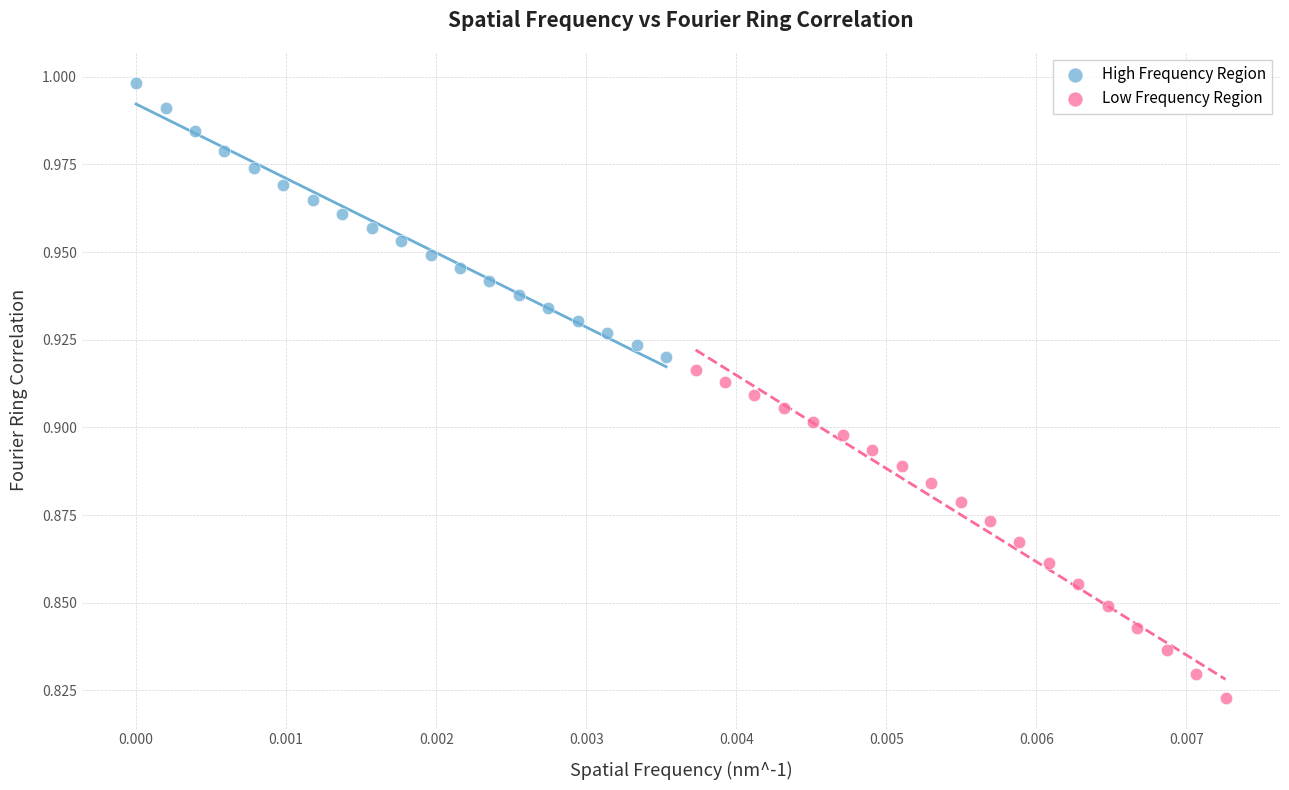

Which series contains the lowest Y value?

Low Frequency Region